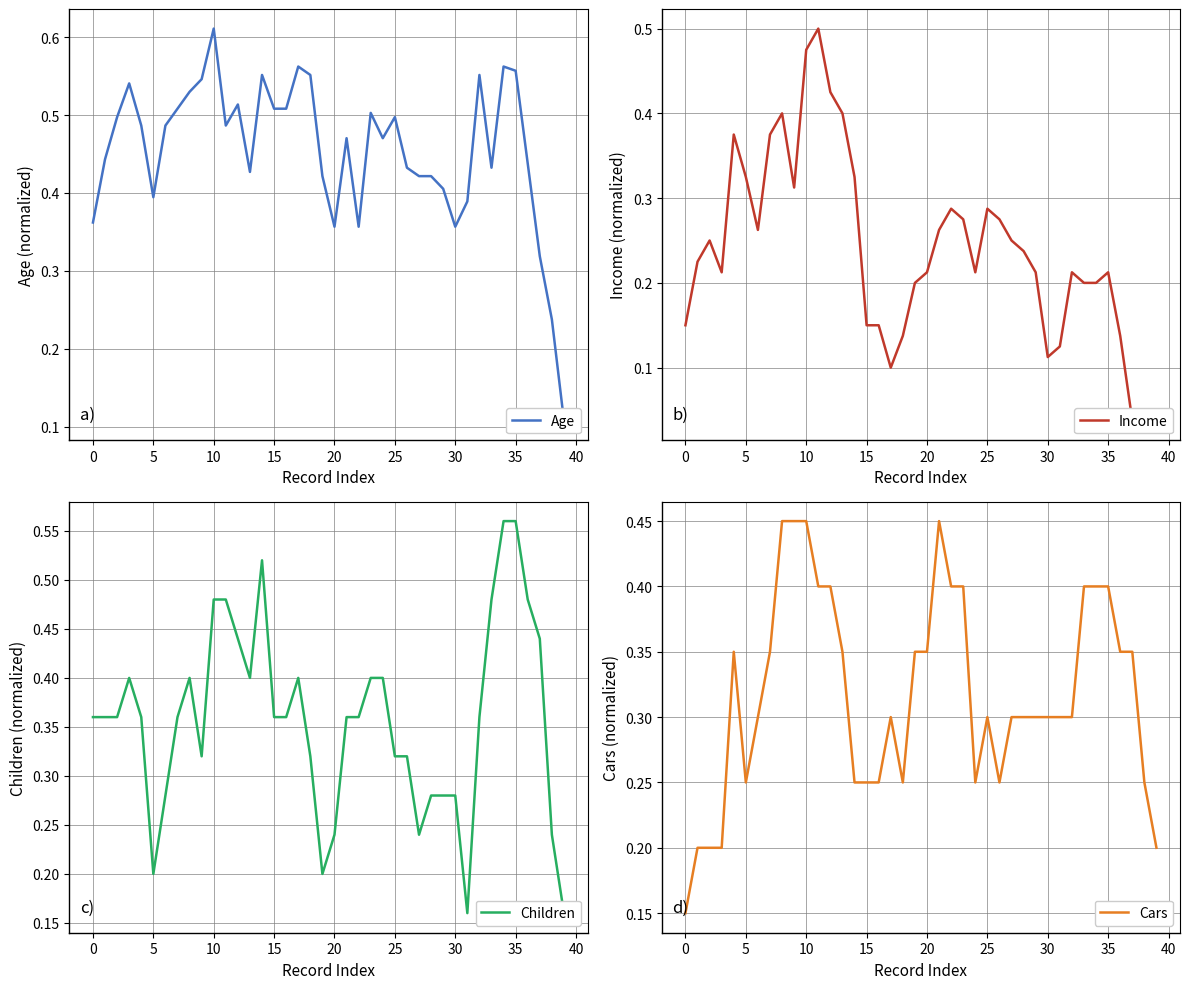

At how many categories does at least one series exceed 0?

40